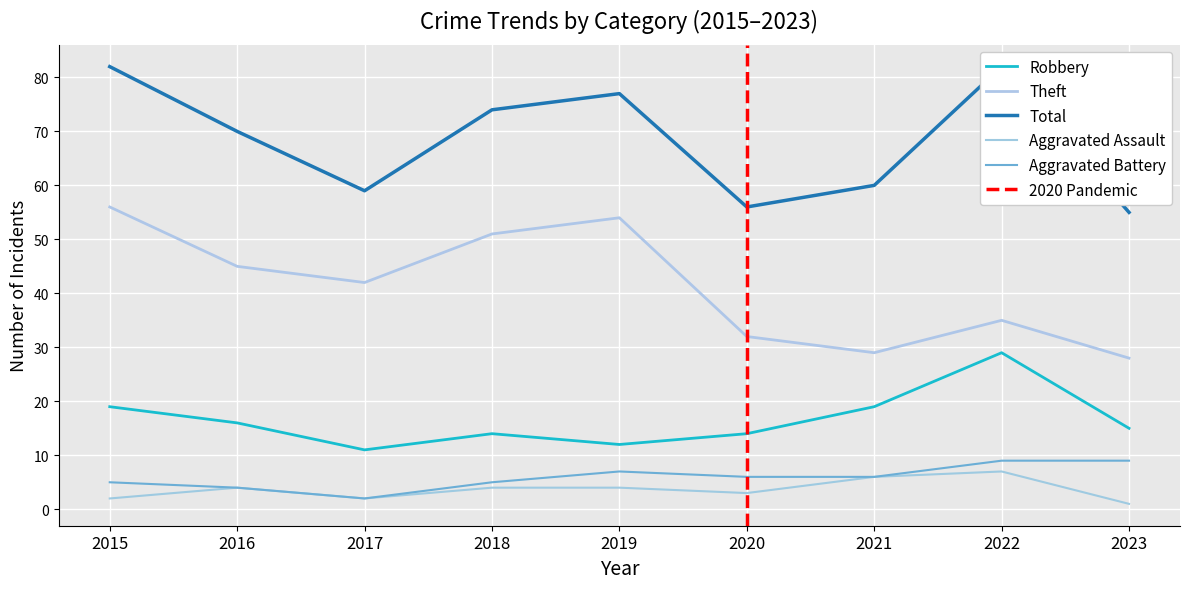

The Total series shows 59 at 2017. True or false?

True